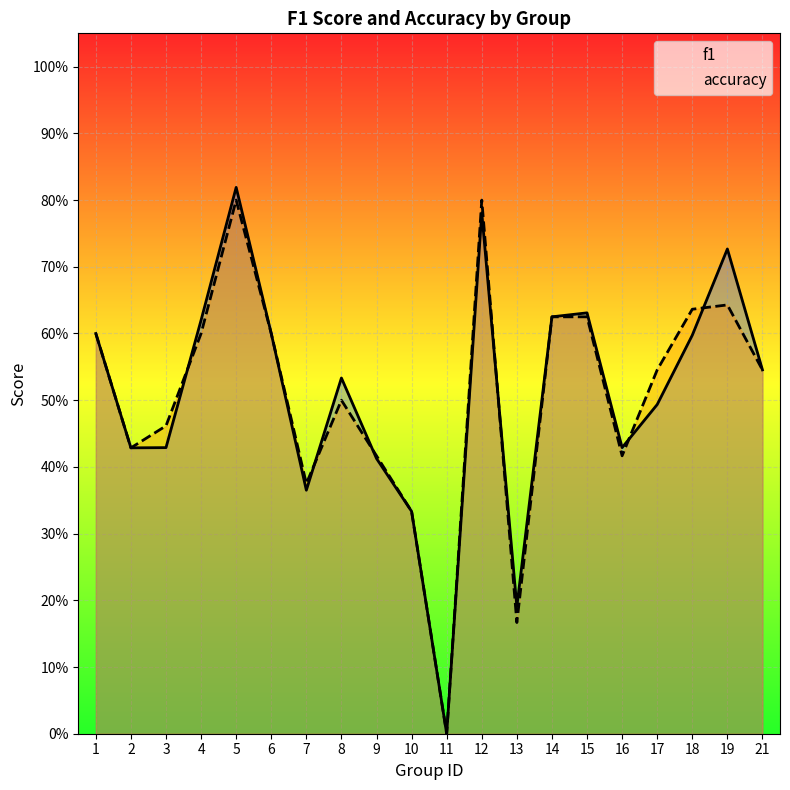

Where do accuracy and f1 first cross each other?

3 and 4